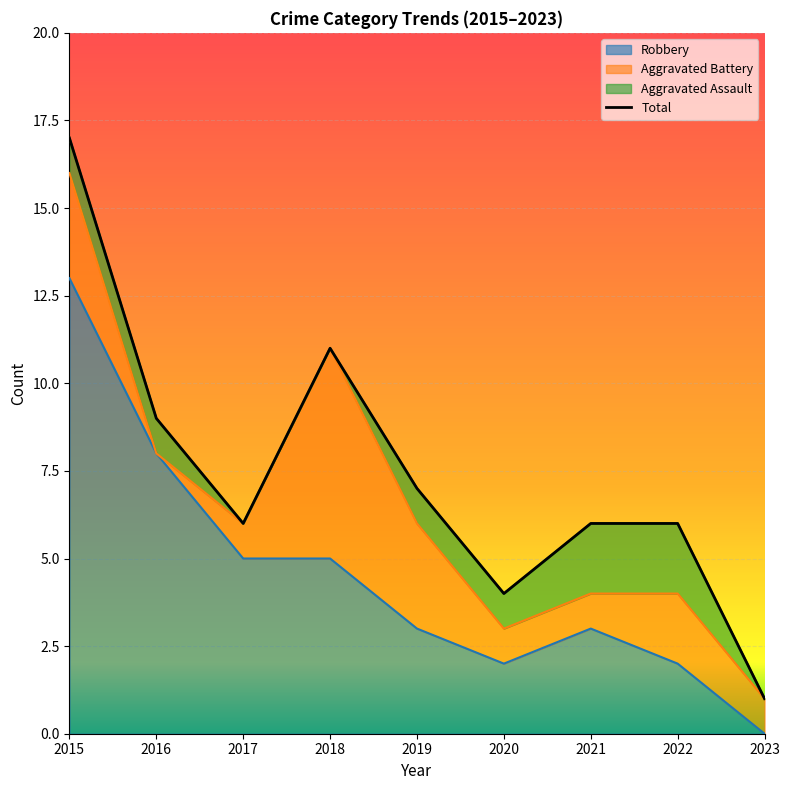

Does the chart display data point markers on the line(s)?

No